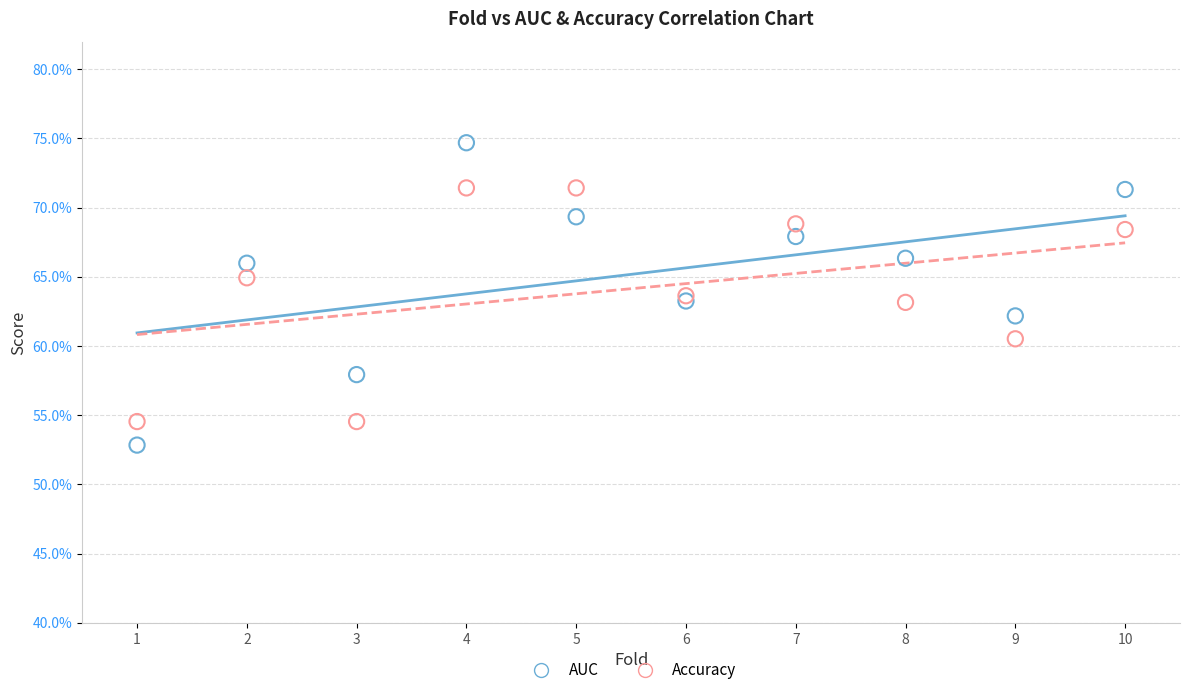

What are all the series names shown in the legend?

AUC, Accuracy